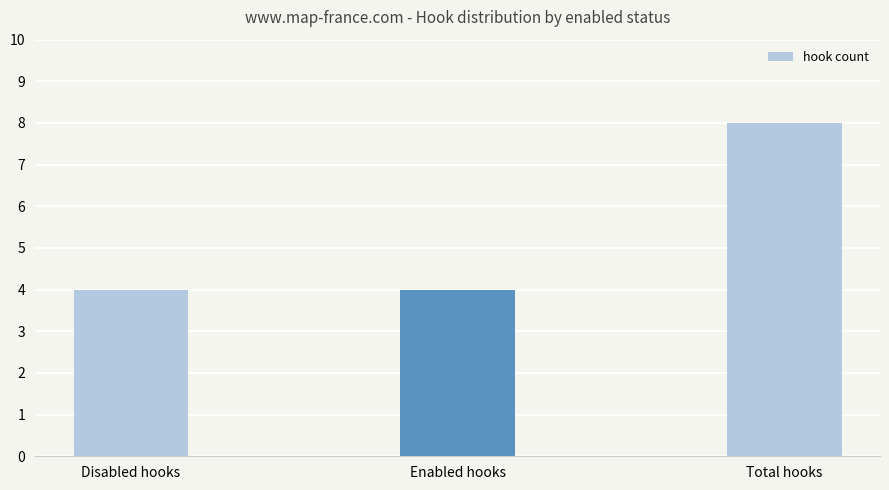

What is the minimum value shown in the chart?

4